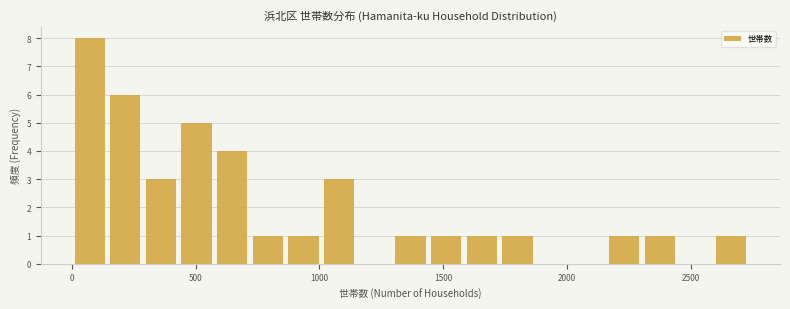

Read against the x-axis, roughly where is the centre of the tallest bar?

50